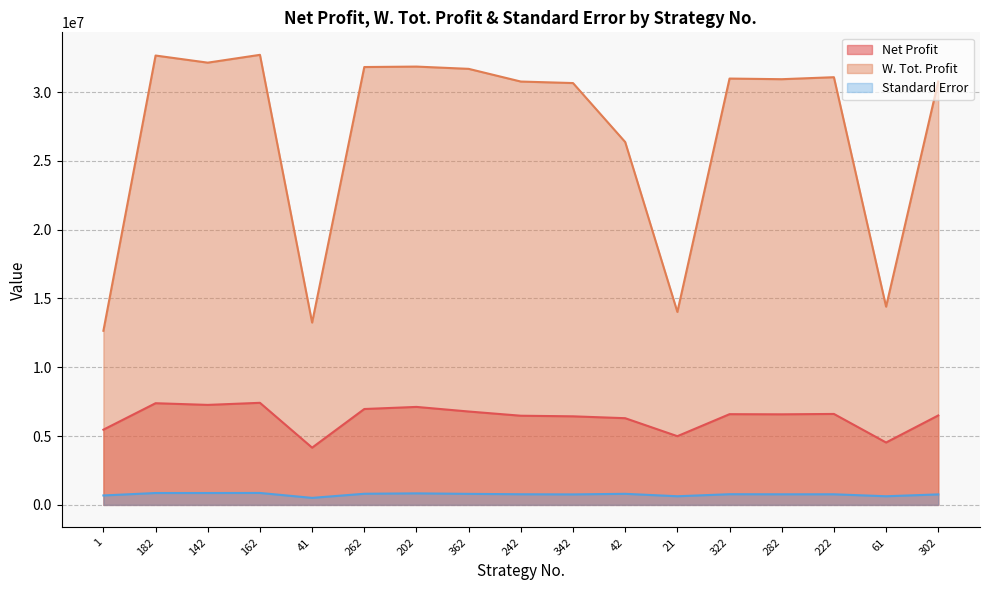

At which category does Net Profit reach its first local valley?

142